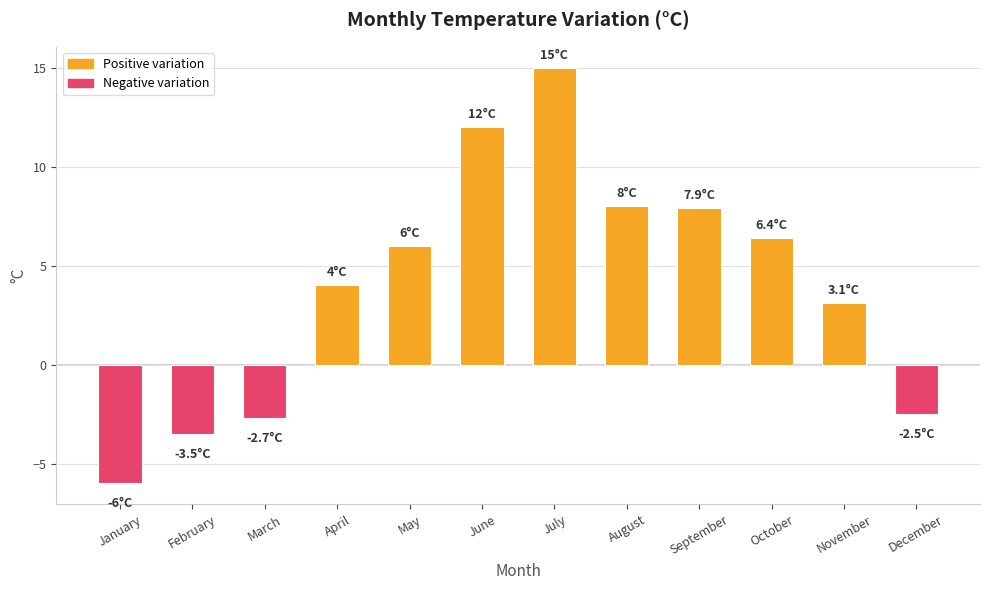

Which has a higher value, January or February?

February